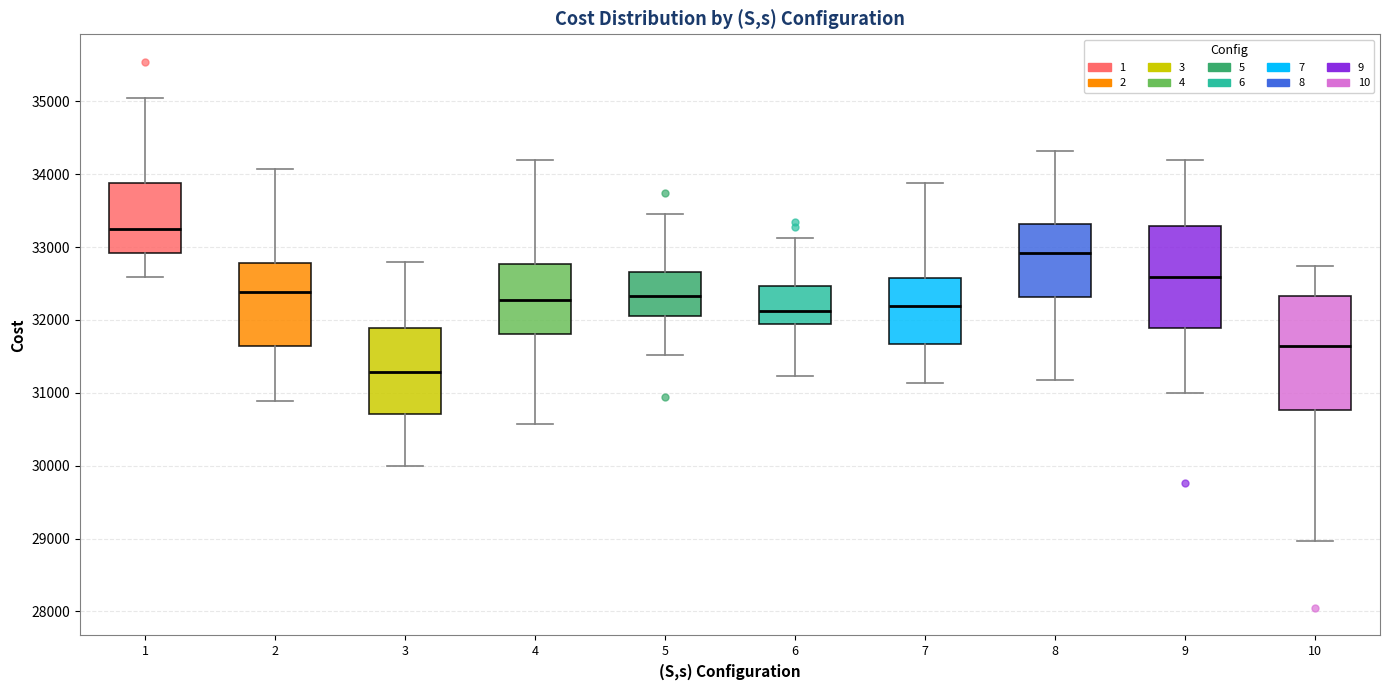

Which box is the tallest, from its lower edge to its upper edge?

10